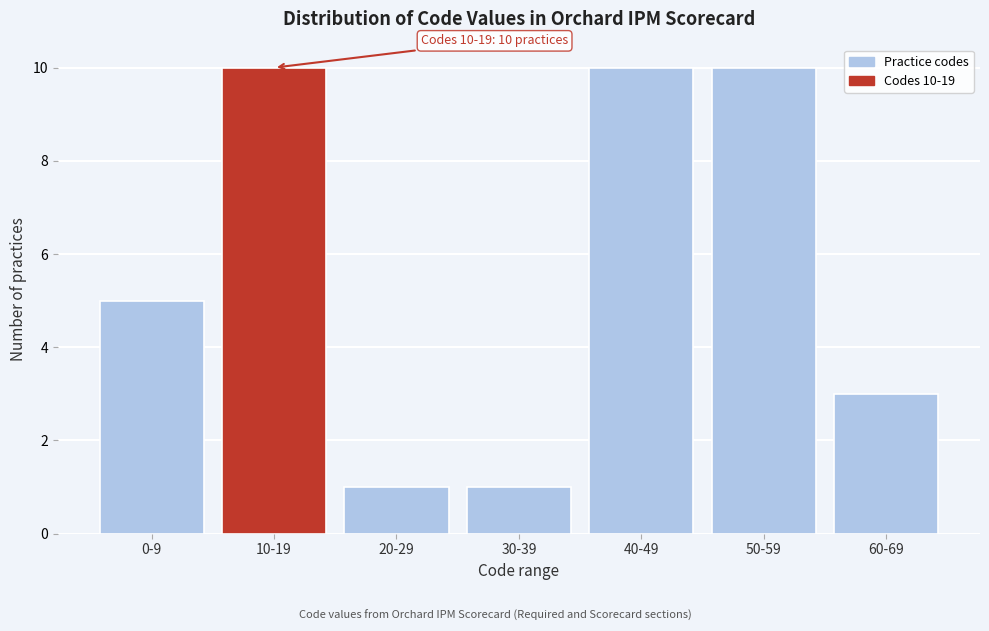

Reading left to right, what are all the values shown in this chart?

5	10	1	1	10	10	3